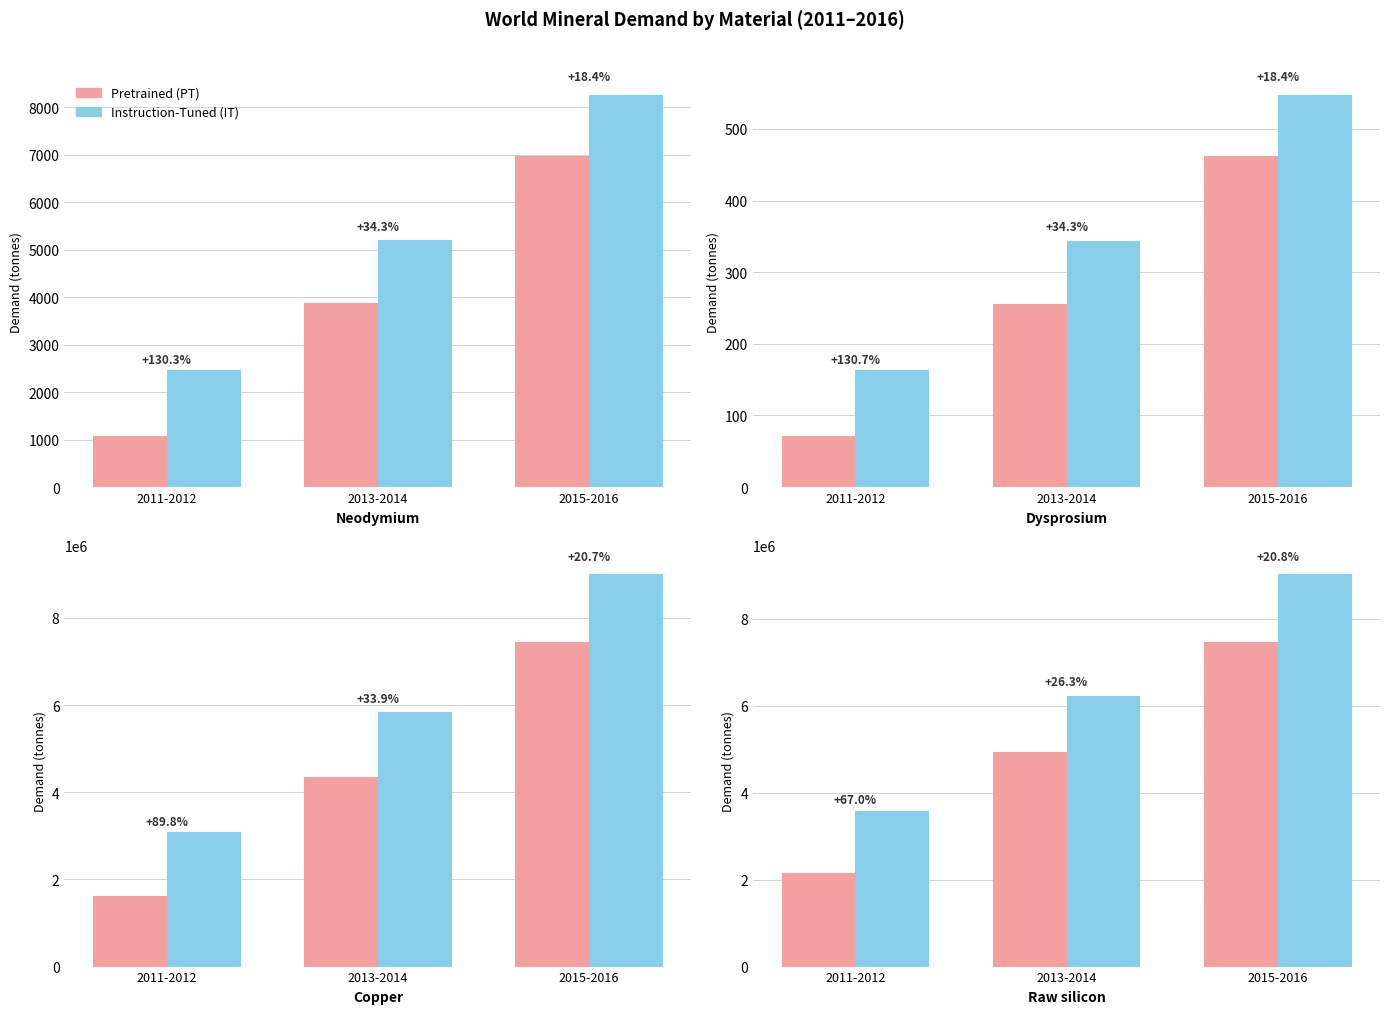

What is the label of the 1st bar from the right?

2015-2016